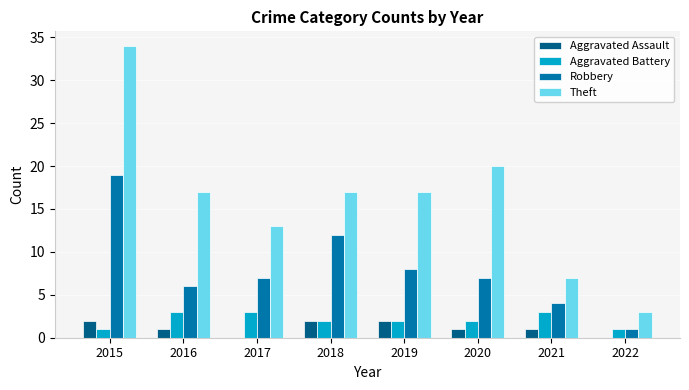

True or false: Robbery has a value of 11 at 2019.

False